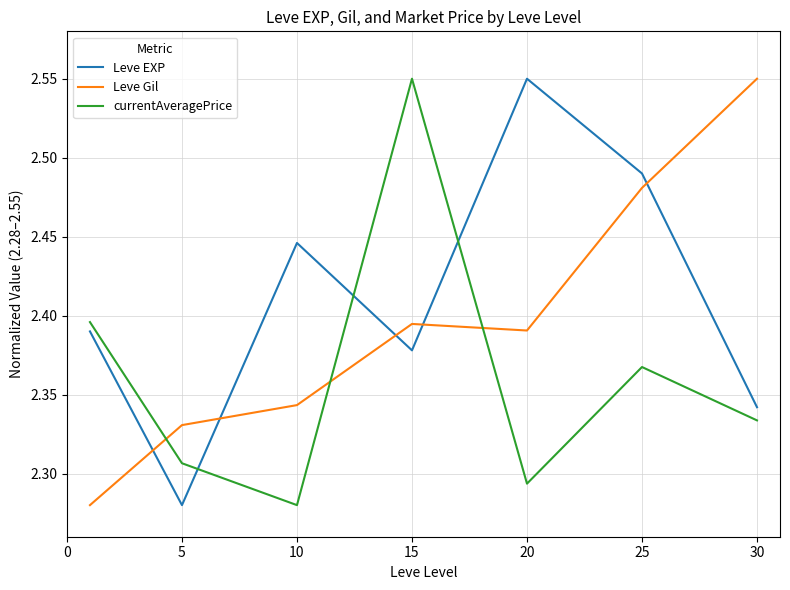

Which series ends up on top after the final intersection of Leve Gil and Leve EXP?

Leve Gil